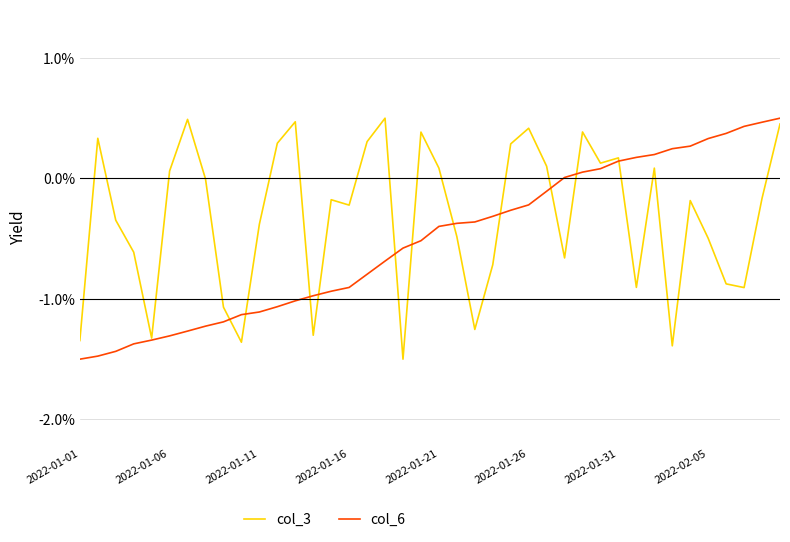

What is the minimum value for col_3?

-1.5